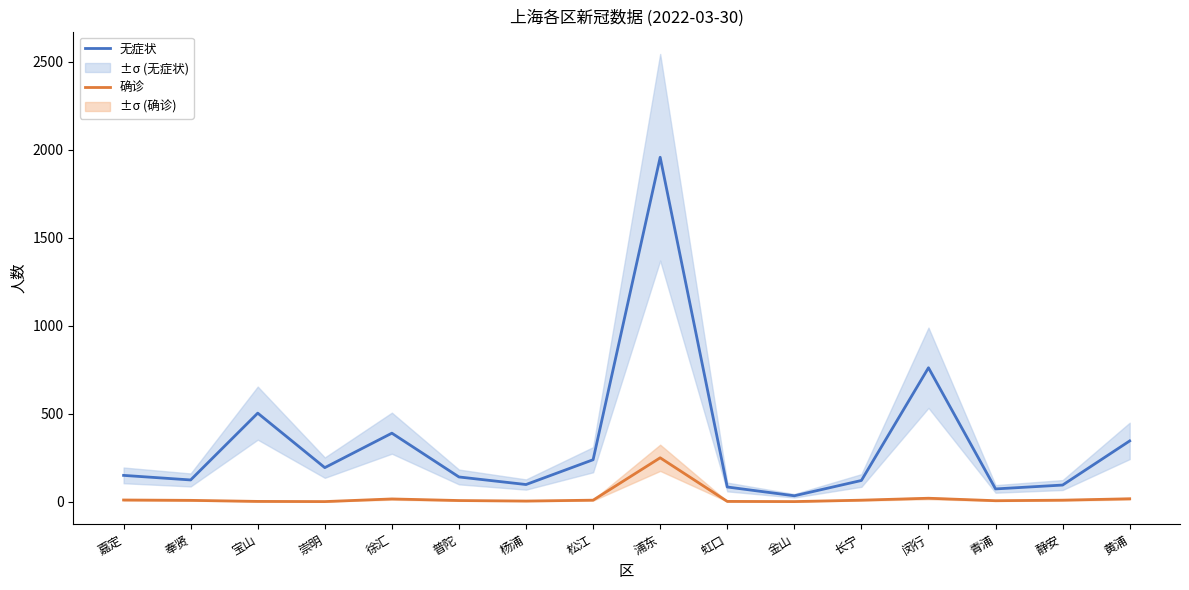

True or false: 确诊 and 无症状 intersect in this chart.

False